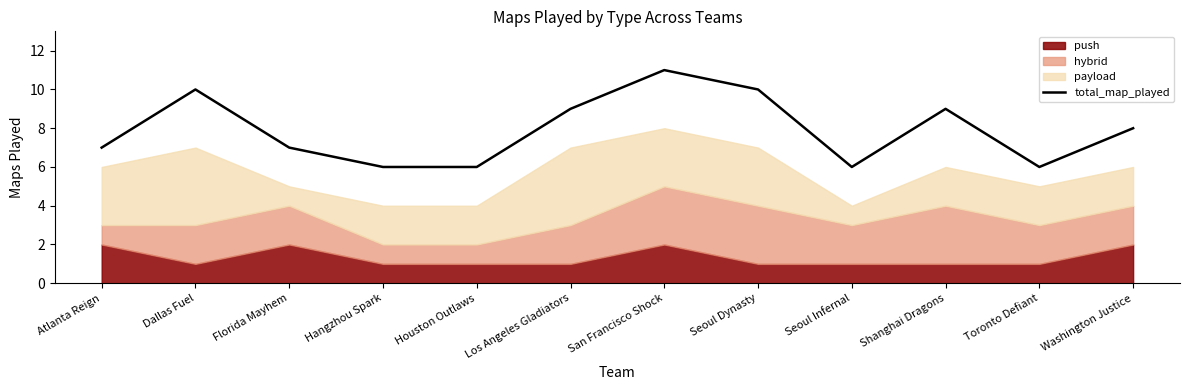

How many data points does each series have?

12